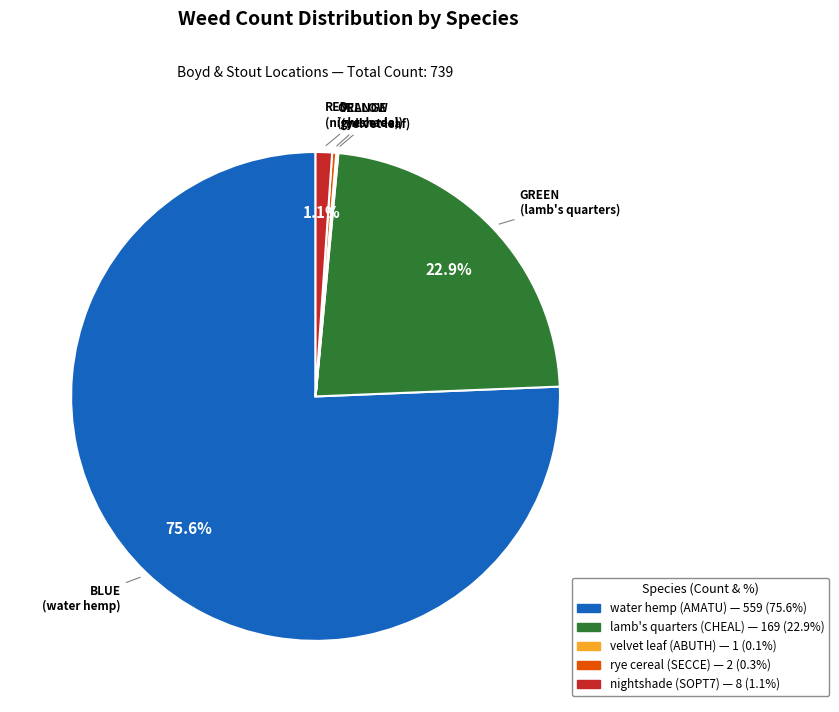

Is there any slice that represents more than half of the pie?

Yes